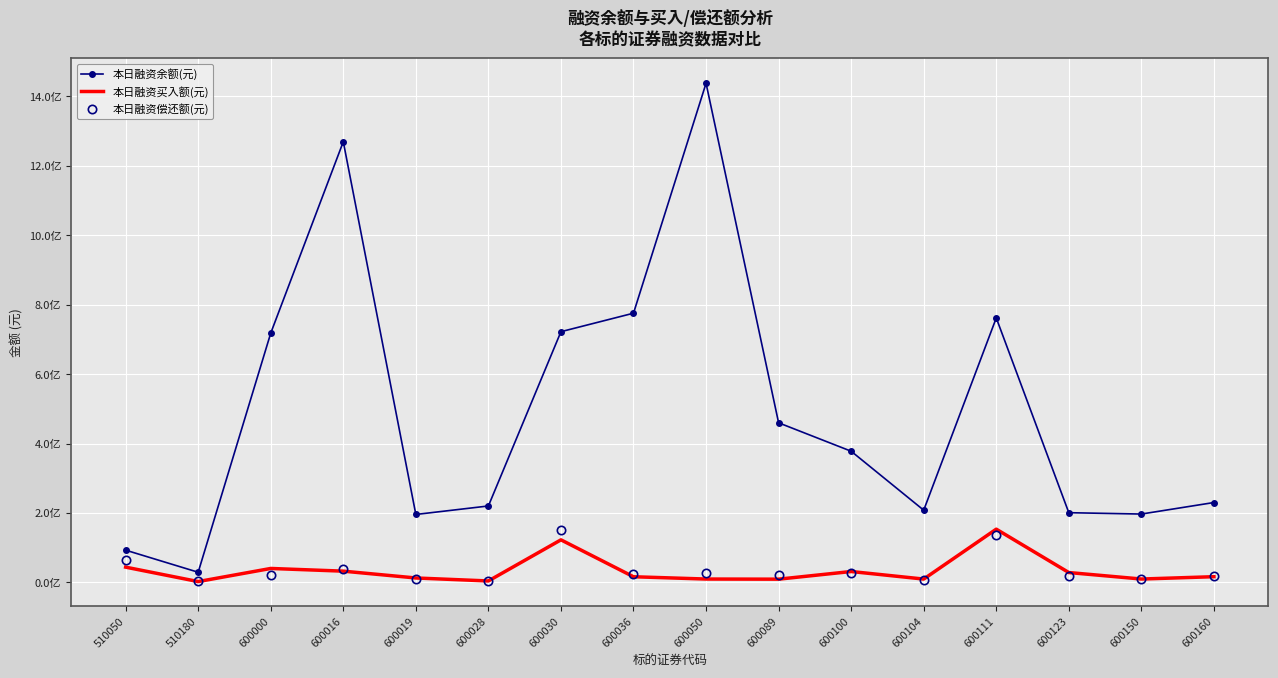

The value of 本日融资偿还额(元) at 510050 is 64569537. True or false?

True